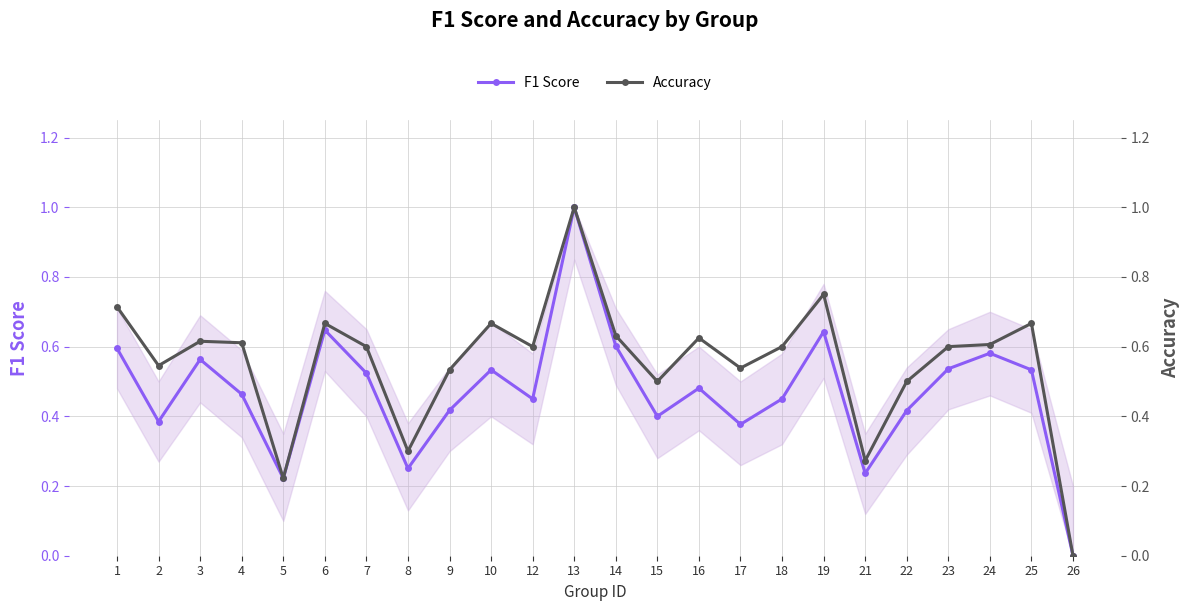

What is the difference between the highest and lowest values at 18?

0.1